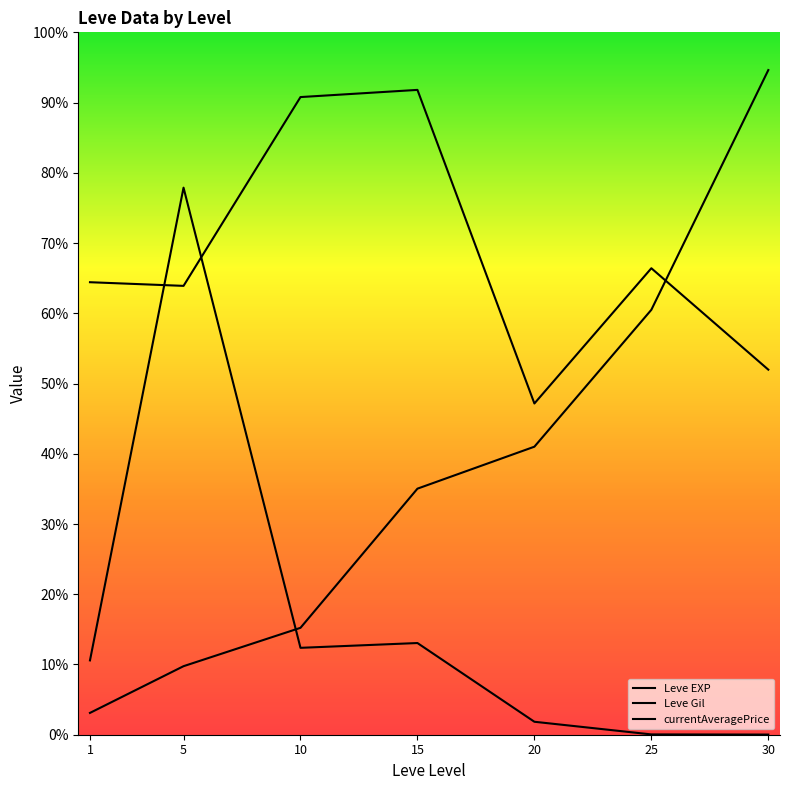

Where does the currentAveragePrice series first go above 10?

1